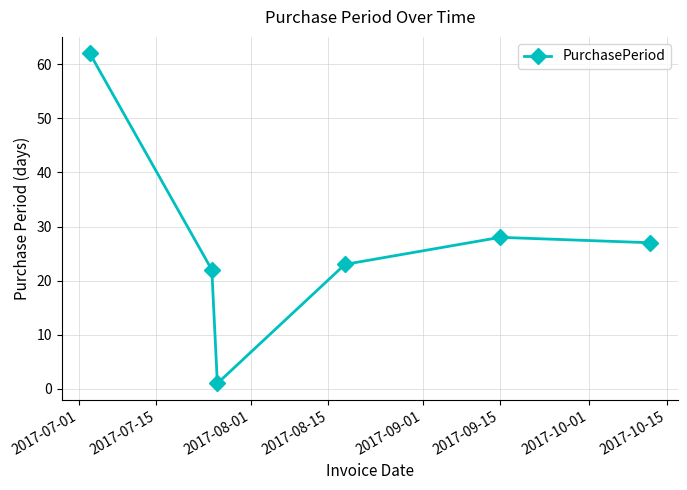

What is the value of the 5th point from the left?

28